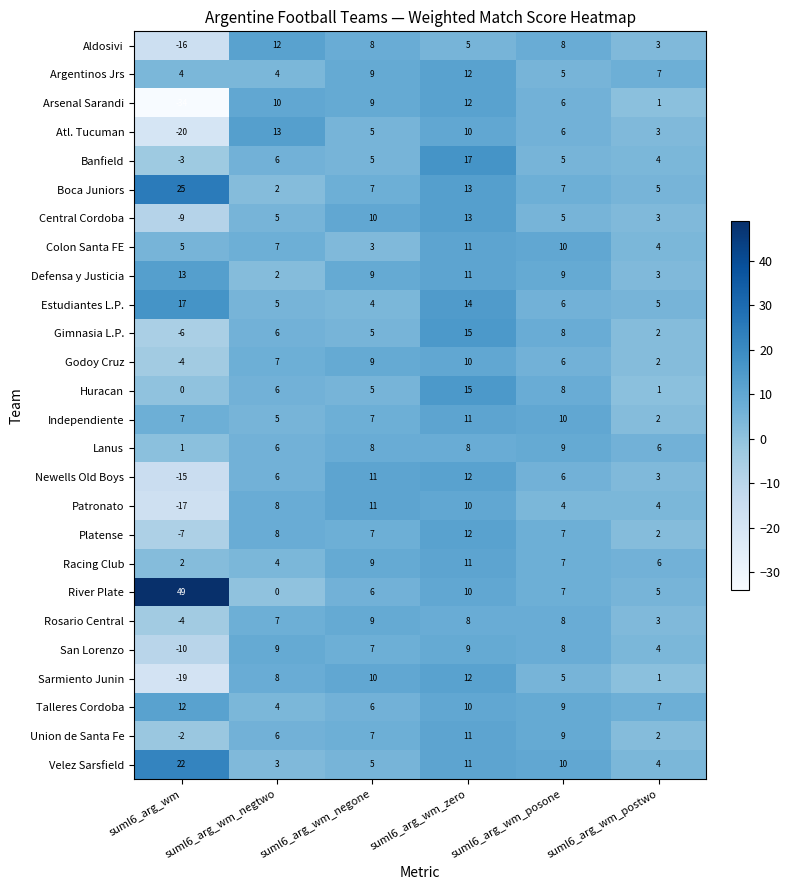

The value of Banfield at suml6_arg_wm_posone is 5. True or false?

True